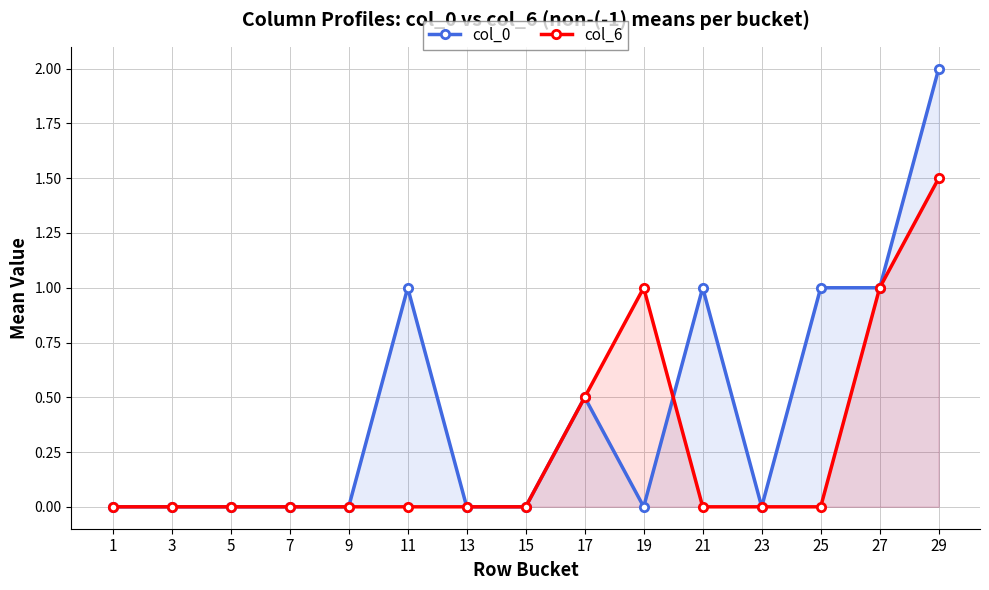

Reading left to right, extract all data points from this chart.

col_0: 1=0.0	3=0.0	5=0.0	7=0.0	9=0.0	11=1.0	13=0.0	15=0.0	17=0.5	19=0.0	21=1.0	23=0.0	25=1.0	27=1.0	29=2.0
col_6: 1=0.0	3=0.0	5=0.0	7=0.0	9=0.0	11=0.0	13=0.0	15=0.0	17=0.5	19=1.0	21=0.0	23=0.0	25=0.0	27=1.0	29=1.5